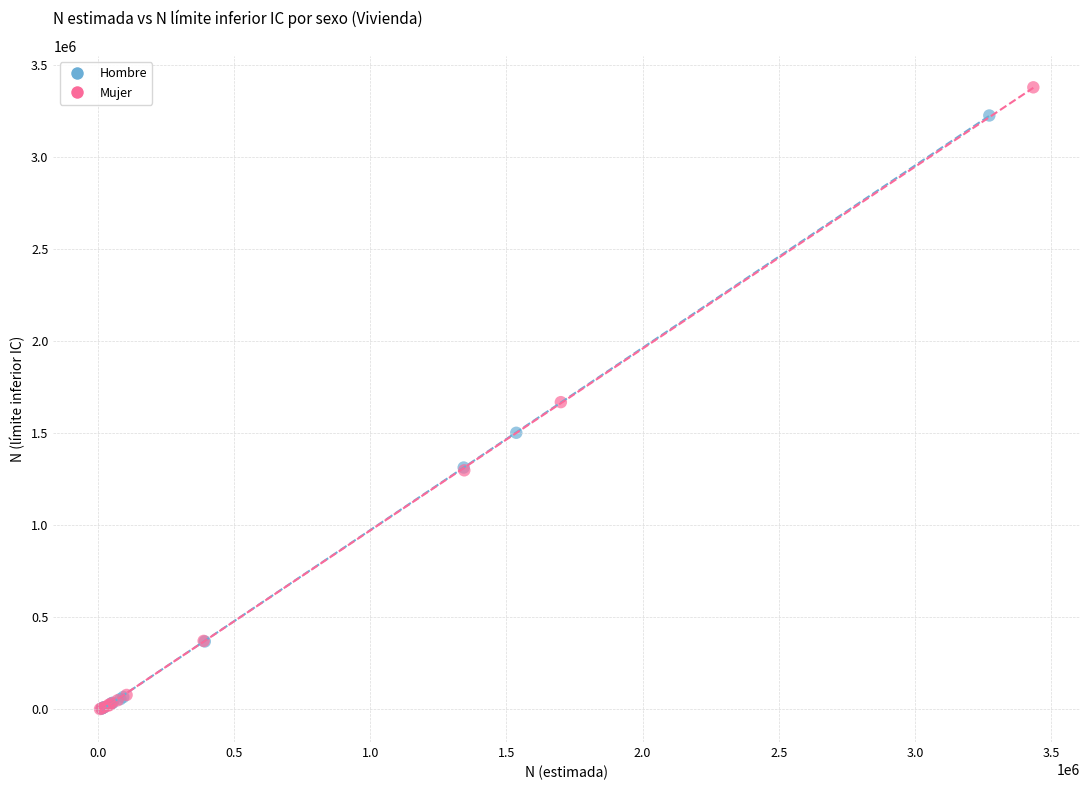

Which series has the widest spread of Y values?

Mujer